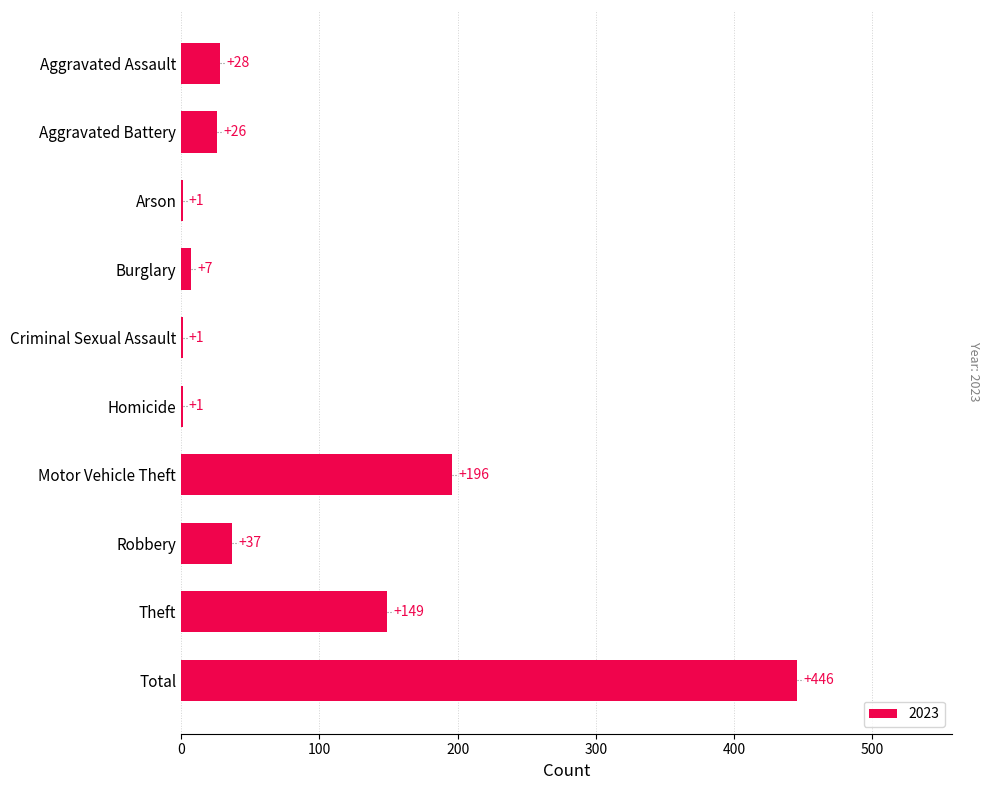

What is the greatest value displayed?

446